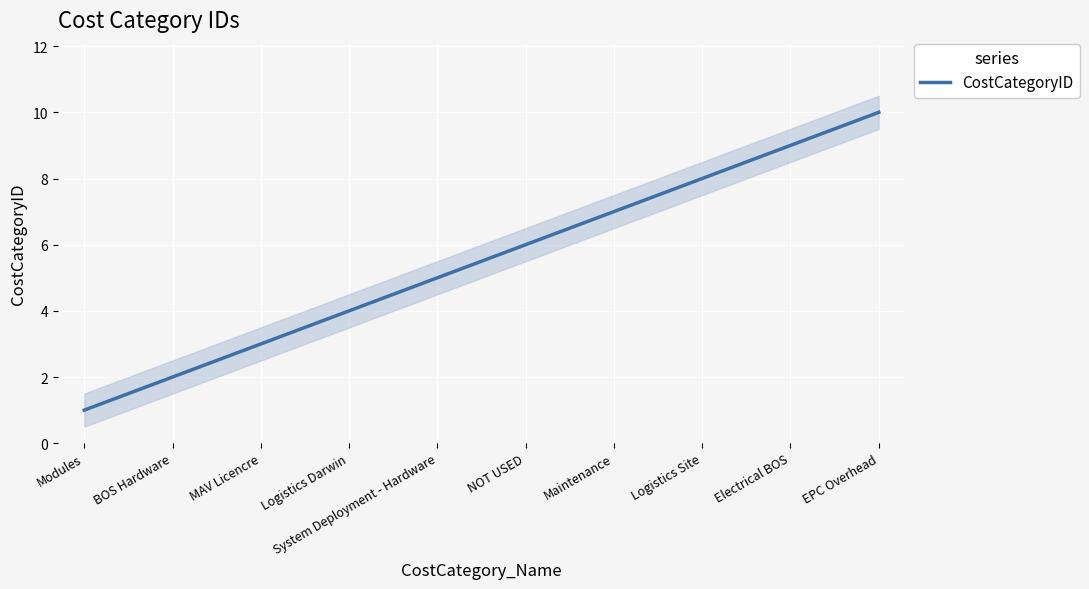

Rank the categories by value from lowest to highest.

Modules, BOS Hardware, MAV Licencre, Logistics Darwin, System Deployment - Hardware, NOT USED, Maintenance, Logistics Site, Electrical BOS, EPC Overhead